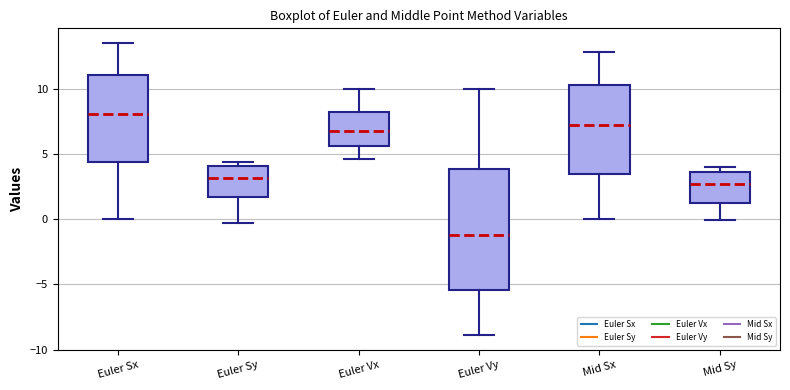

Reading left to right, transcribe this box plot: for each box, give where its median line is, the range the box spans, and where its two whiskers end, as read against the y-axis. The values are not printed on the chart, so give them approximately, as read against the axis.

Euler Sx: median 8.0, box 4.5 to 11.0, whiskers 0.0 to 13.5
Euler Sy: median 3.0, box 1.5 to 4.0, whiskers -0.5 to 4.5
Euler Vx: median 7.0, box 5.5 to 8.0, whiskers 4.5 to 10.0
Euler Vy: median -1.0, box -5.5 to 4.0, whiskers -9.0 to 10.0
Mid Sx: median 7.0, box 3.5 to 10.5, whiskers 0.0 to 13.0
Mid Sy: median 2.5, box 1.0 to 3.5, whiskers 0.0 to 4.0